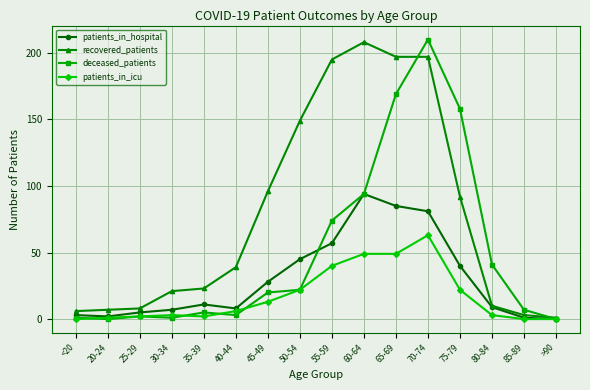

Which series has the largest range (max minus min)?

deceased_patients